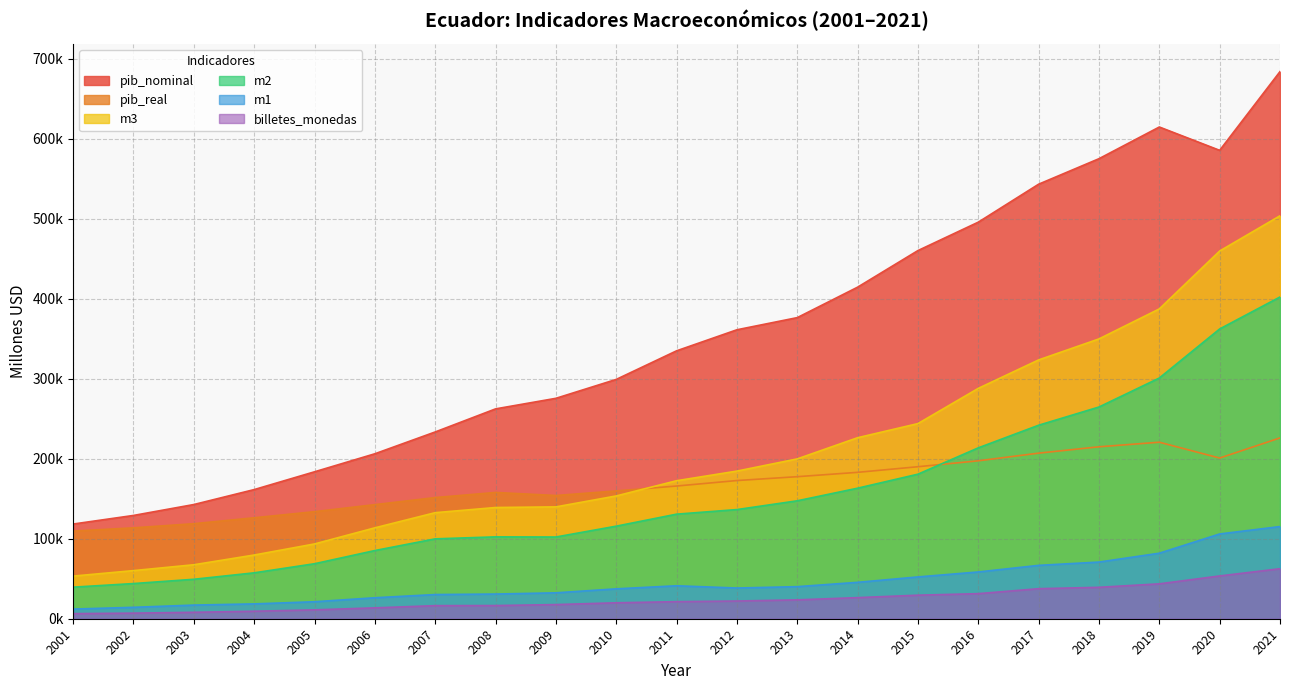

The m2 series shows 57399.3 at 2004. True or false?

True